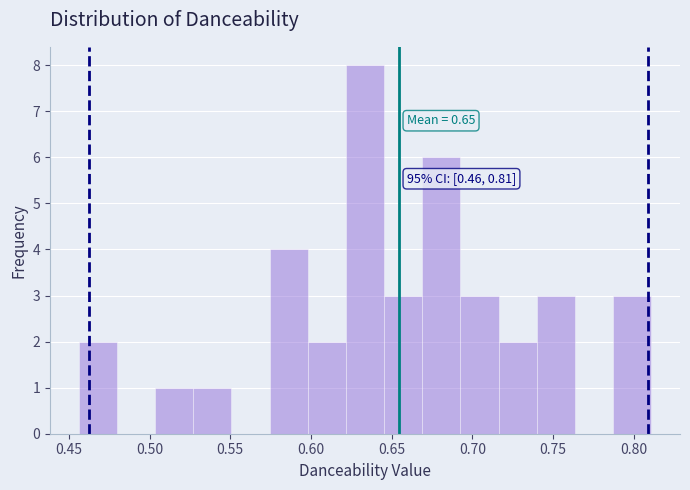

Over which range of the x-axis is the bar tallest?

0.620 to 0.645